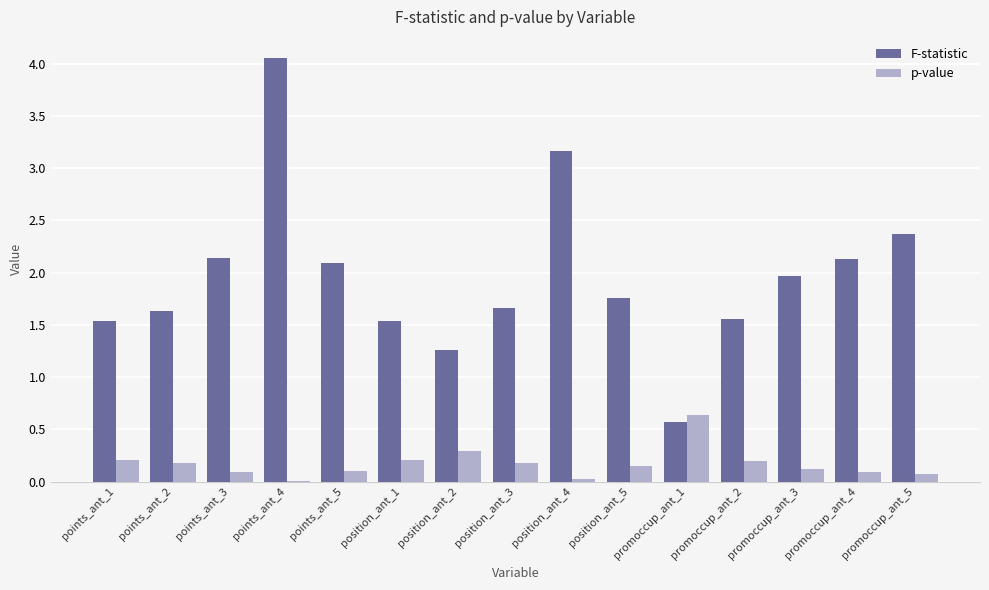

At which label does p-value reach its peak?

promoccup_ant_1